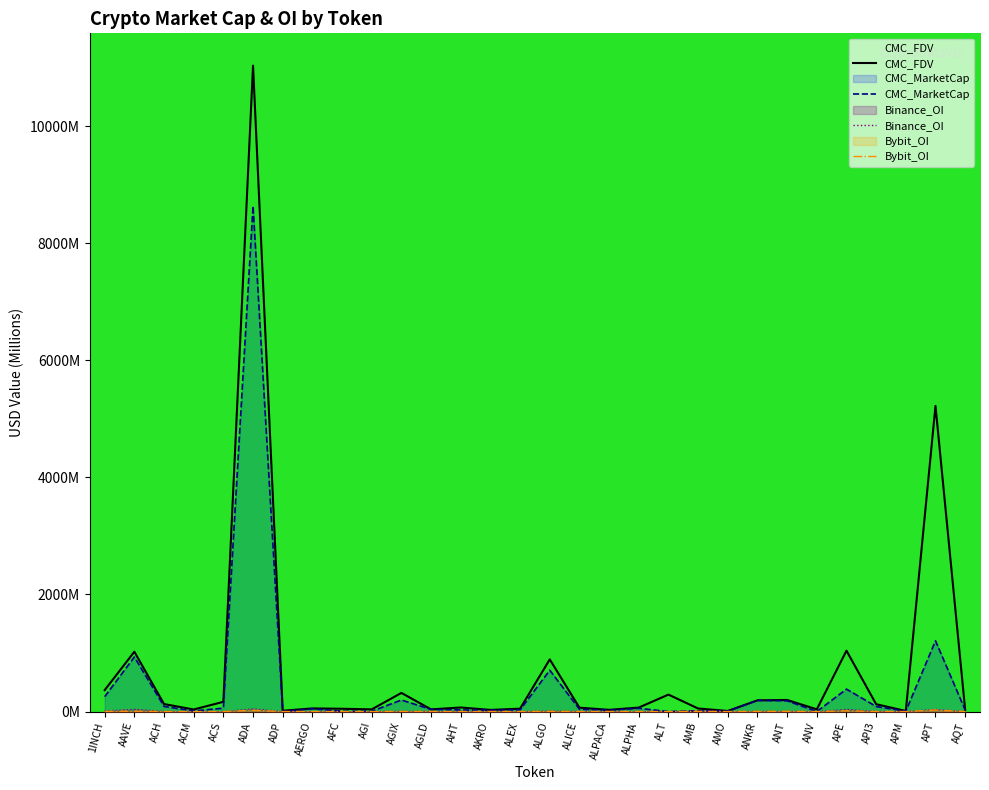

At which label does CMC_MarketCap first exceed 39?

1INCH